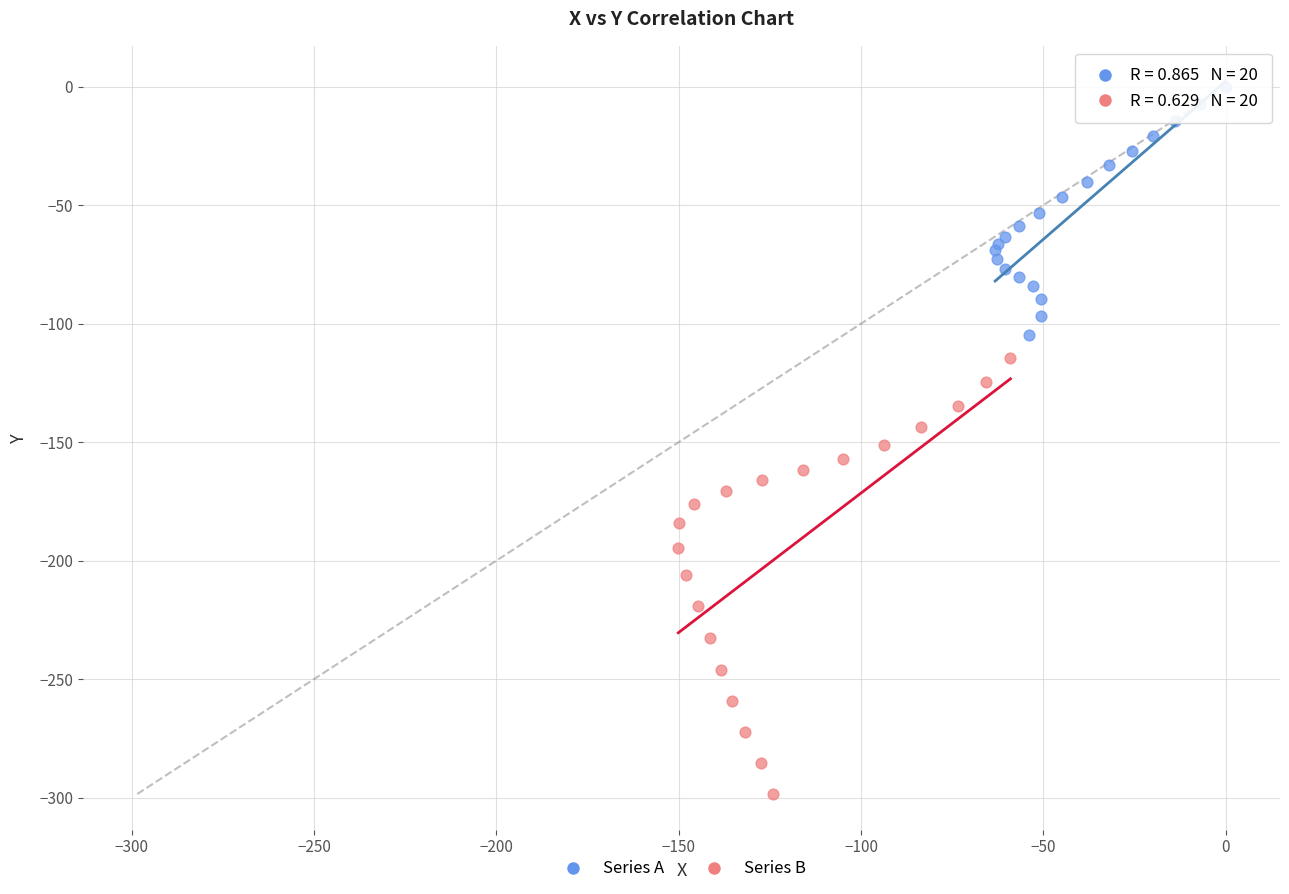

Which series contains the highest Y value?

Series A